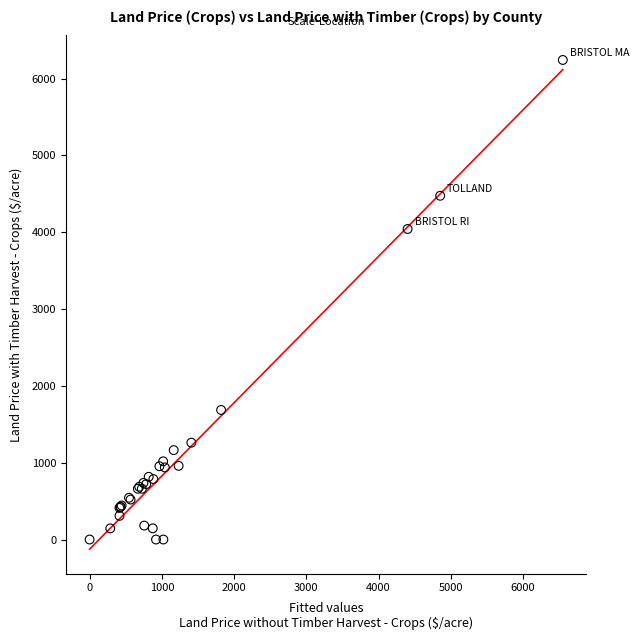

What Y value in the scatter plot is closest to 3121?

4042.9